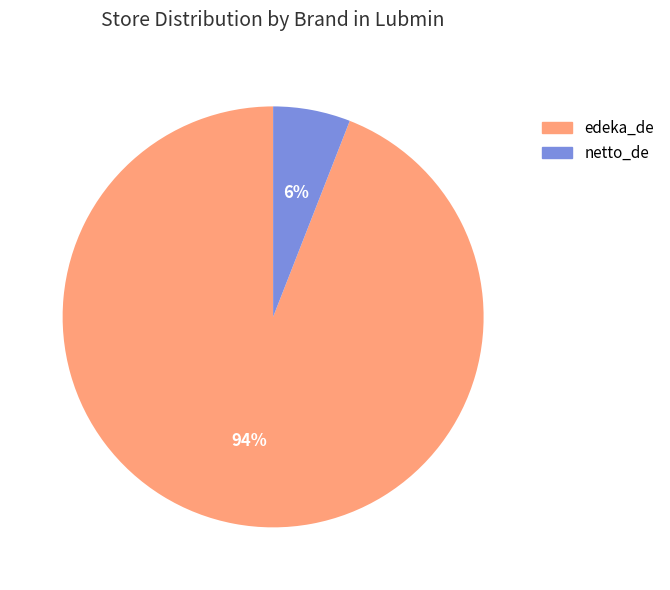

Between edeka_de and netto_de, which is larger?

edeka_de